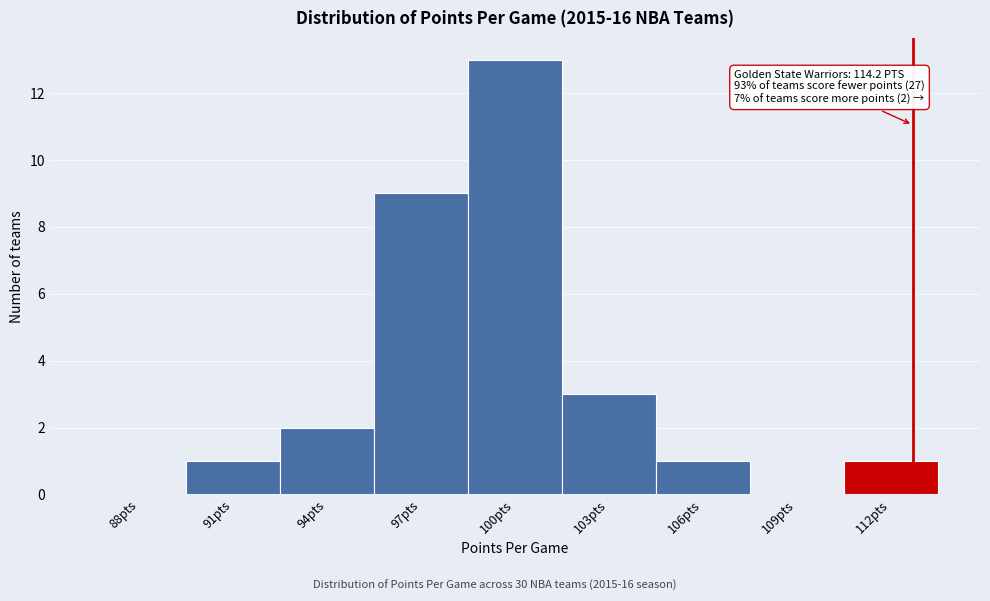

Reading left to right, extract all data points from this chart.

88pts=0	91pts=1	94pts=2	97pts=9	100pts=13	103pts=3	106pts=1	109pts=0	112pts=1